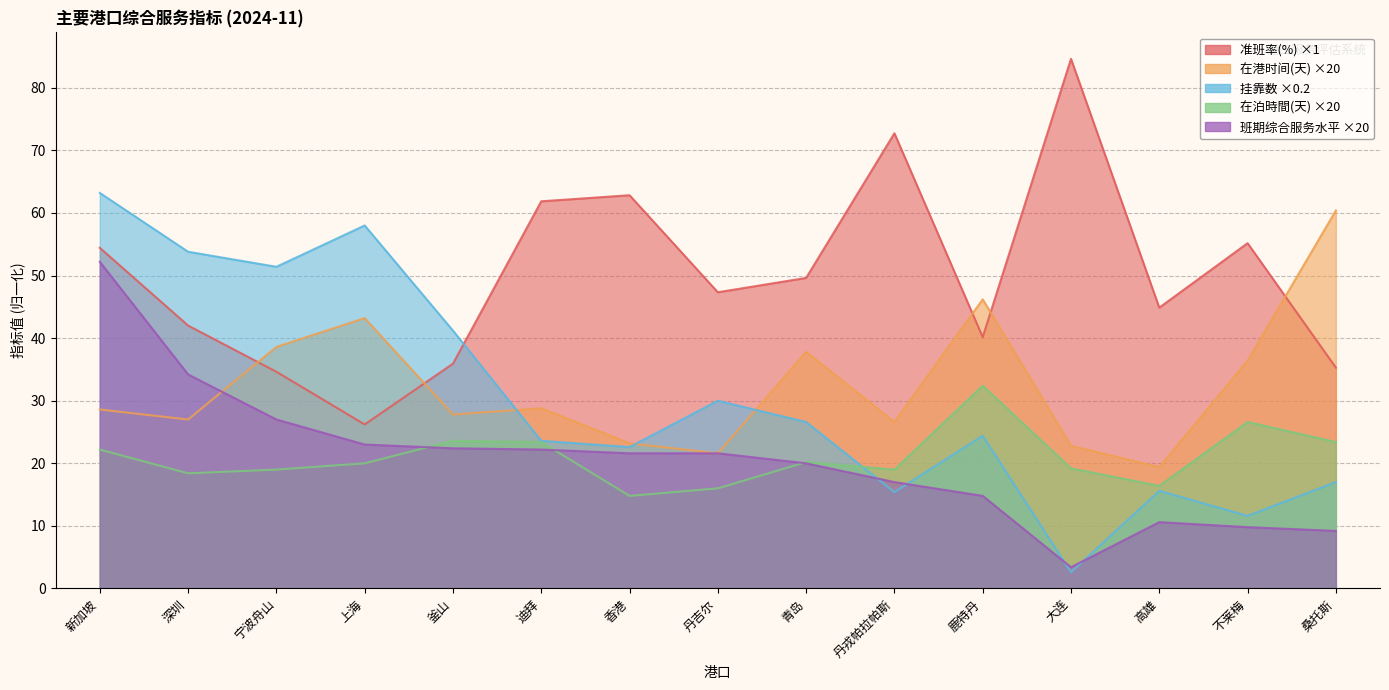

Reading right to left, extract all data points from this chart.

准班率(%): 桑托斯=35.3	不莱梅=55.2	高雄=44.9	大连=84.6	鹿特丹=40.2	丹戎帕拉帕斯=72.7	青岛=49.6	丹吉尔=47.3	香港=62.8	迪拜=61.9	釜山=35.9	上海=26.2	宁波舟山=34.6	深圳=42.0	新加坡=54.4
在港时间(天): 桑托斯=60.4	不莱梅=36.4	高雄=19.4	大连=22.8	鹿特丹=46.2	丹戎帕拉帕斯=26.6	青岛=37.8	丹吉尔=21.6	香港=23.2	迪拜=28.8	釜山=27.8	上海=43.2	宁波舟山=38.6	深圳=27.0	新加坡=28.6
挂靠数: 桑托斯=17.0	不莱梅=11.6	高雄=15.6	大连=2.6	鹿特丹=24.4	丹戎帕拉帕斯=15.4	青岛=26.6	丹吉尔=30.0	香港=22.6	迪拜=23.6	釜山=41.2	上海=58.0	宁波舟山=51.4	深圳=53.8	新加坡=63.2
在泊時間(天): 桑托斯=23.4	不莱梅=26.6	高雄=16.4	大连=19.2	鹿特丹=32.4	丹戎帕拉帕斯=19.0	青岛=20.2	丹吉尔=16.0	香港=14.8	迪拜=23.4	釜山=23.6	上海=20.0	宁波舟山=19.0	深圳=18.4	新加坡=22.2
班期综合服务水平: 桑托斯=9.2	不莱梅=9.8	高雄=10.6	大连=3.4	鹿特丹=14.8	丹戎帕拉帕斯=17.0	青岛=20.0	丹吉尔=21.6	香港=21.6	迪拜=22.2	釜山=22.4	上海=23.0	宁波舟山=27.0	深圳=34.2	新加坡=52.2